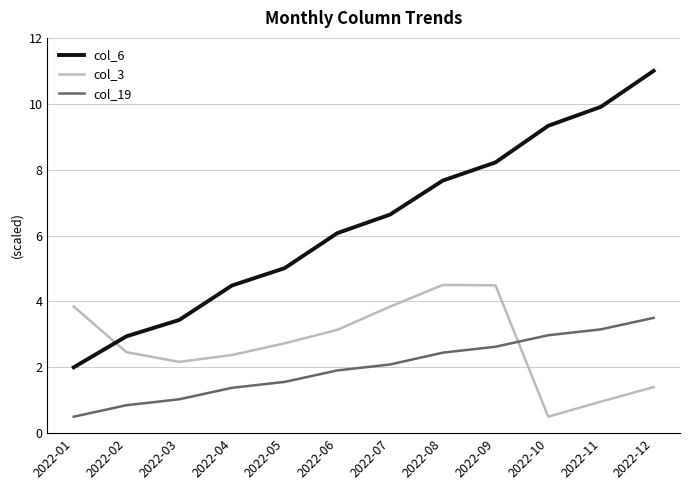

Reading right to left, transcribe all the data shown in this chart.

col_6: 11.0	9.9	9.3	8.2	7.7	6.6	6.1	5.0	4.5	3.4	2.9	2.0
col_3: 1.4	1.0	0.5	4.5	4.5	3.8	3.1	2.7	2.4	2.2	2.5	3.8
col_19: 3.5	3.2	3.0	2.6	2.4	2.1	1.9	1.6	1.4	1.0	0.8	0.5